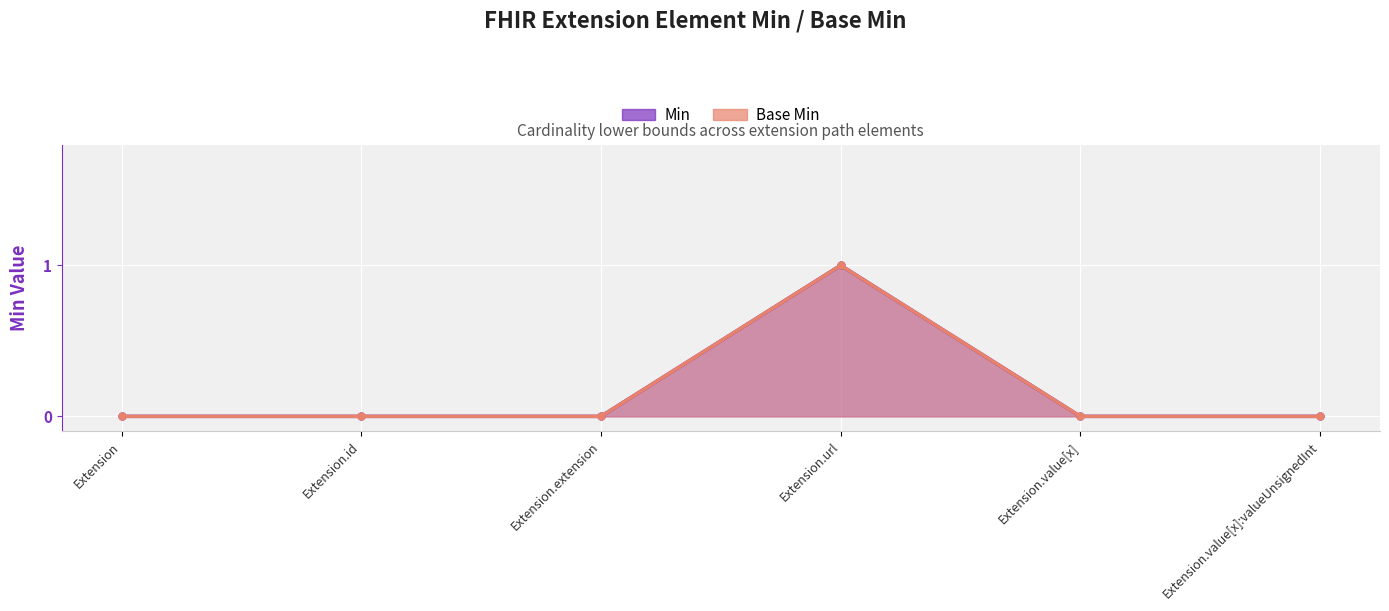

What is the label of the 3rd point from the right?

Extension.url